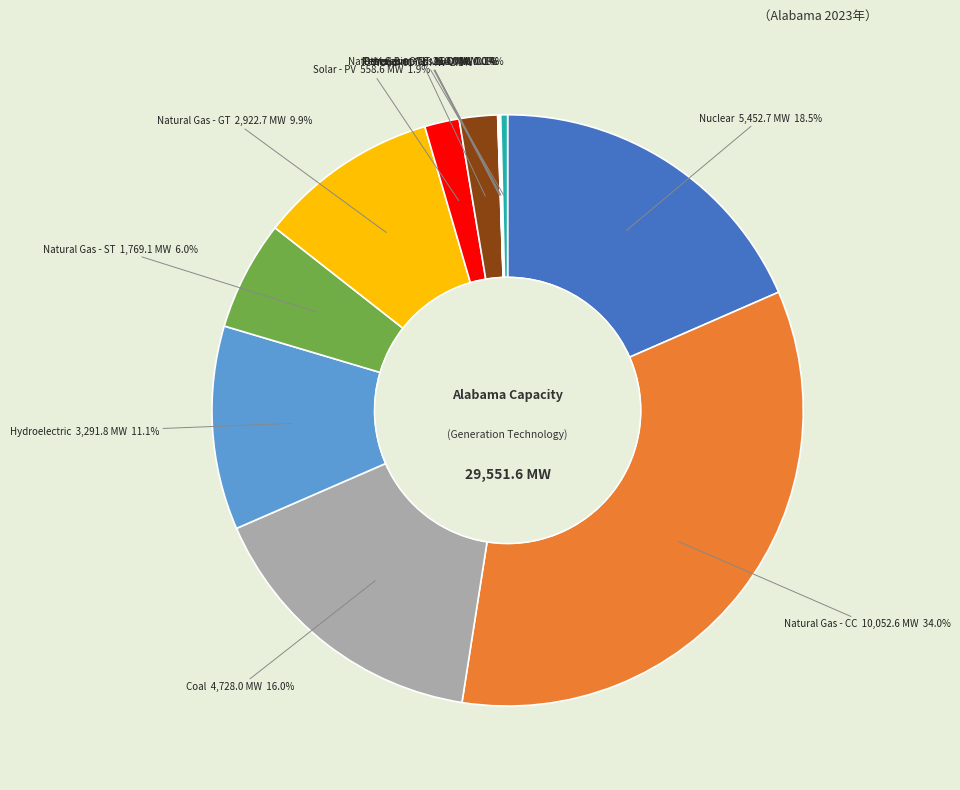

To the nearest percent, what percentage of the pie is Coal?

16%